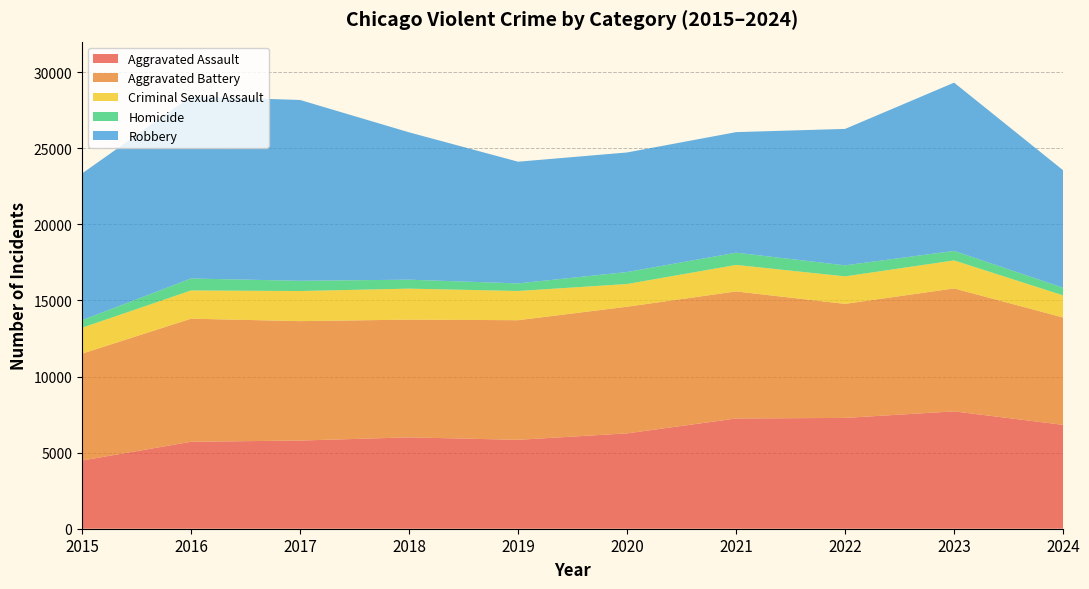

Reading right to left, list all the values displayed in this chart.

Aggravated Assault: 6824	7710	7280	7242	6265	5841	6002	5793	5713	4480
Aggravated Battery: 7053	8077	7492	8347	8321	7858	7735	7845	8086	7019
Criminal Sexual Assault: 1453	1840	1807	1742	1491	1919	2036	1978	1854	1705
Homicide: 500	626	725	804	787	499	588	672	786	496
Robbery: 7720	11053	8963	7920	7855	7995	9681	11880	11960	9638